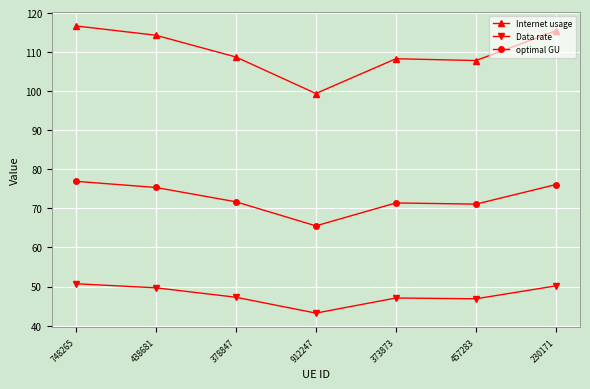

Rank the series at 378847 from lowest to highest value.

Data rate, optimal GU, Internet usage